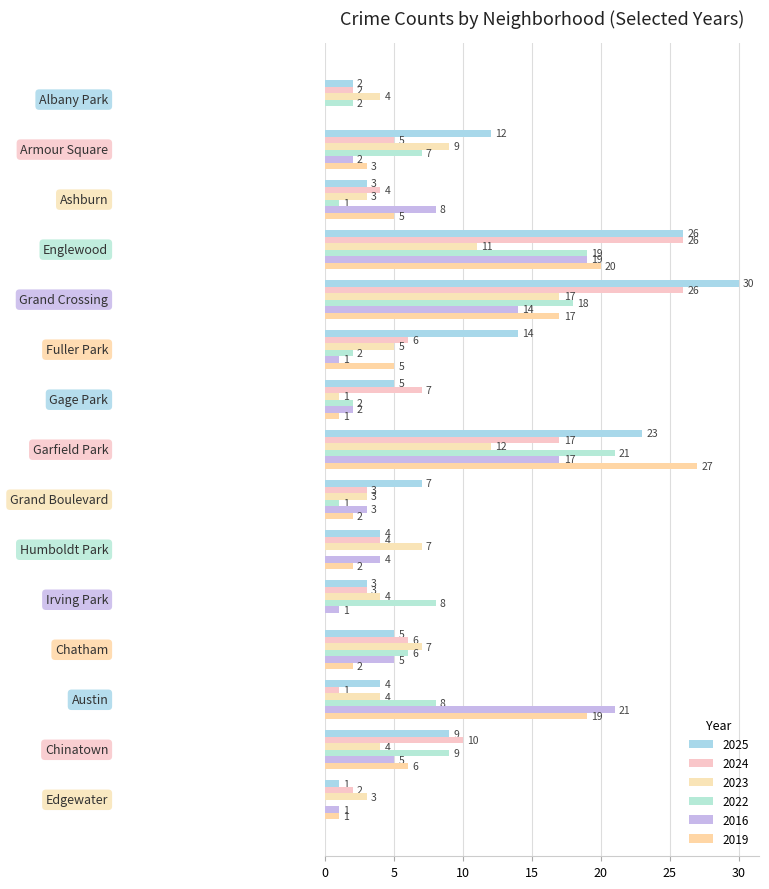

What is the greatest value displayed?

30